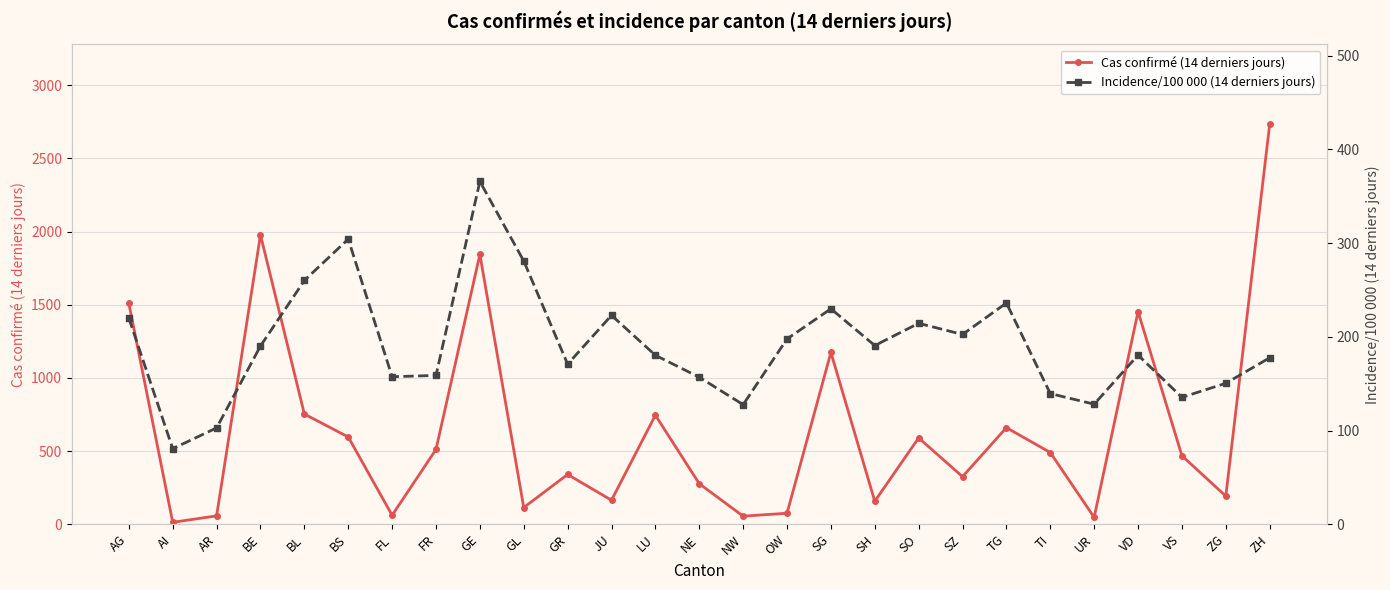

The value of Incidence/100 000 (14 derniers jours) at GR is 170.8. True or false?

True